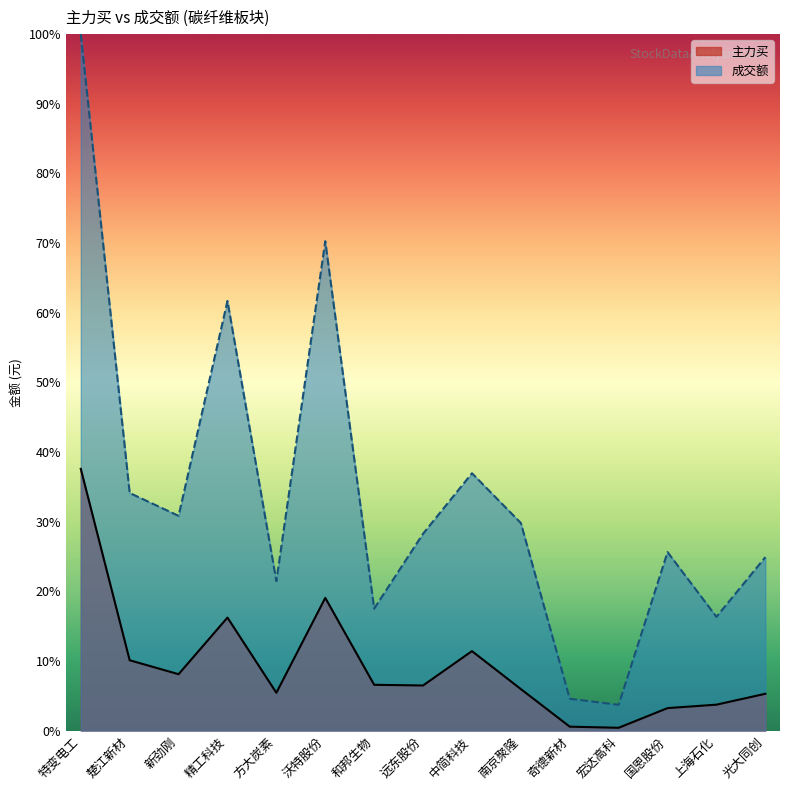

Reading right to left, list all the values displayed in this chart.

主力买: 5.3	3.7	3.2	0.4	0.6	6.0	11.4	6.5	6.6	19.1	5.4	16.2	8.1	10.1	37.6
成交额: 24.9	16.3	25.6	3.7	4.6	29.8	36.9	28.3	17.5	70.3	21.5	61.7	30.8	34.1	100.0